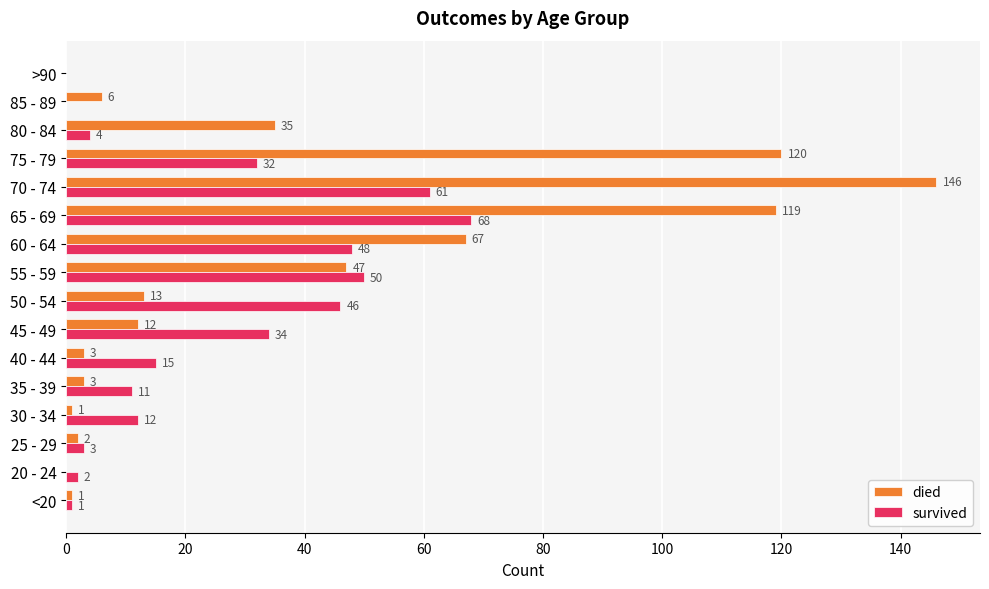

Where is survived nearest to the value 34?

45 - 49